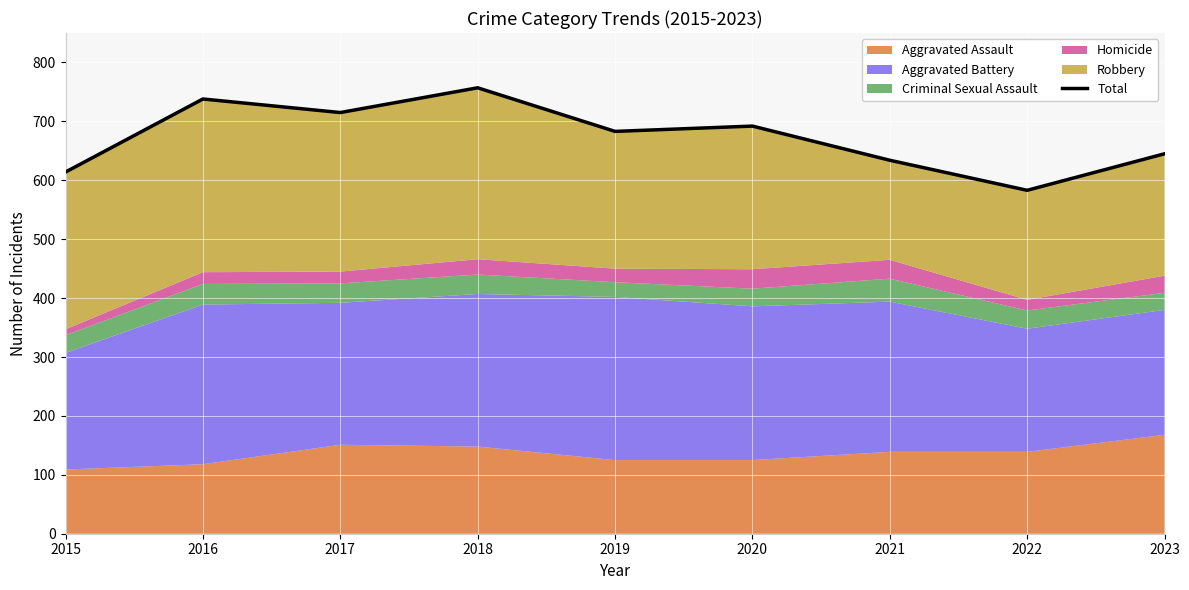

At which category does the data reach its first local valley?

2017